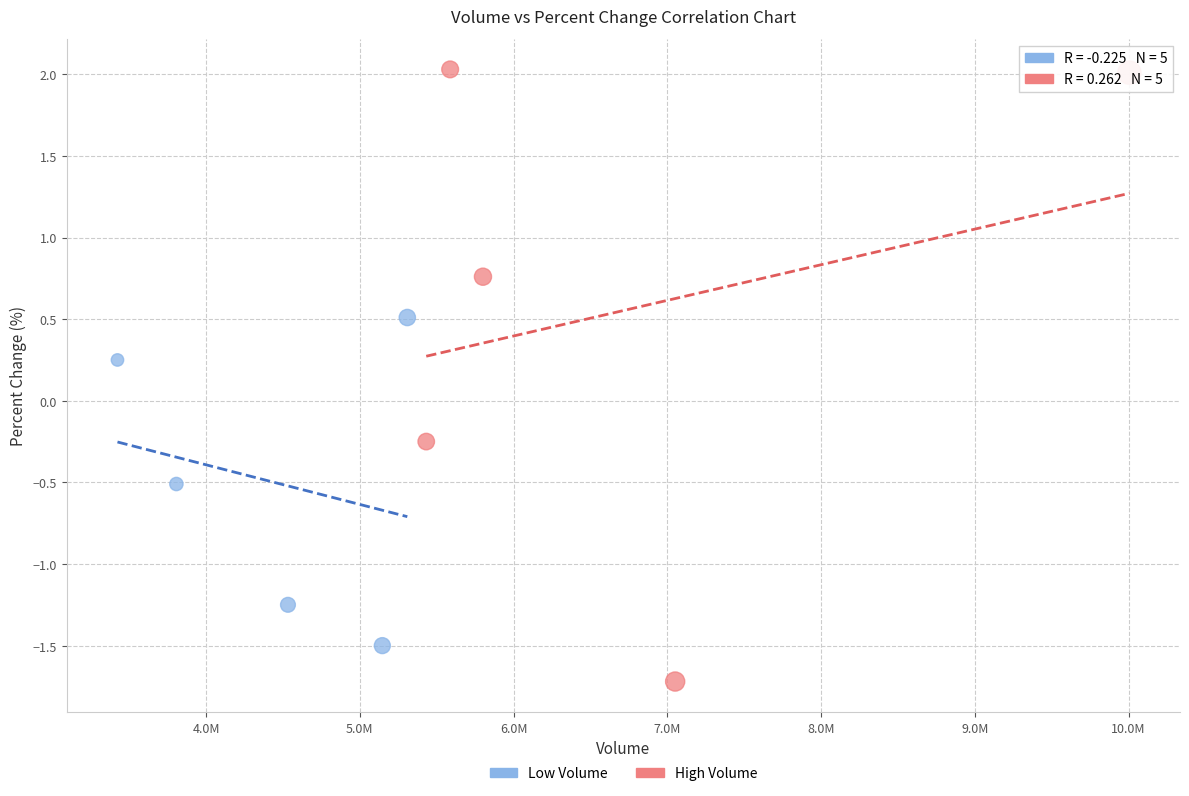

Which series has the widest spread of Y values?

High Volume